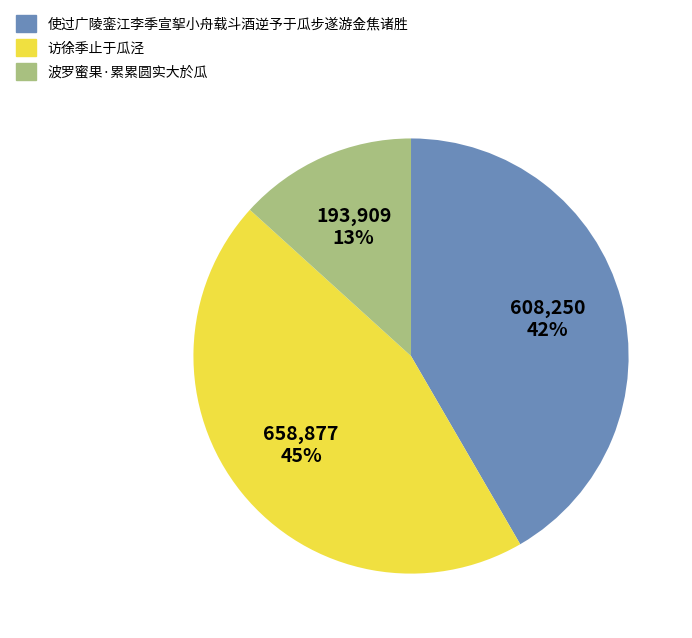

What is the ratio of the value at 使过广陵銮江李季宣挐小舟载斗酒逆予于瓜步遂游金焦诸胜 to the value at 访徐季止于瓜泾?

0.9